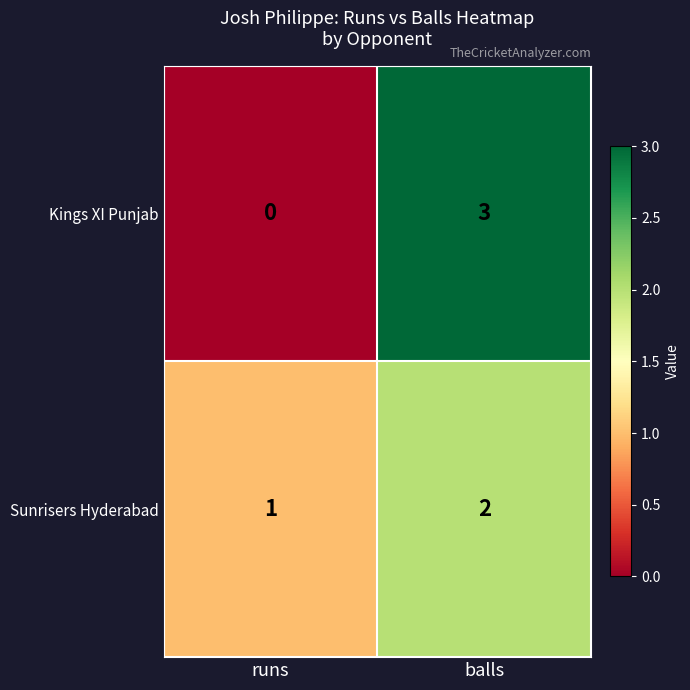

What is the maximum value shown in the chart?

3